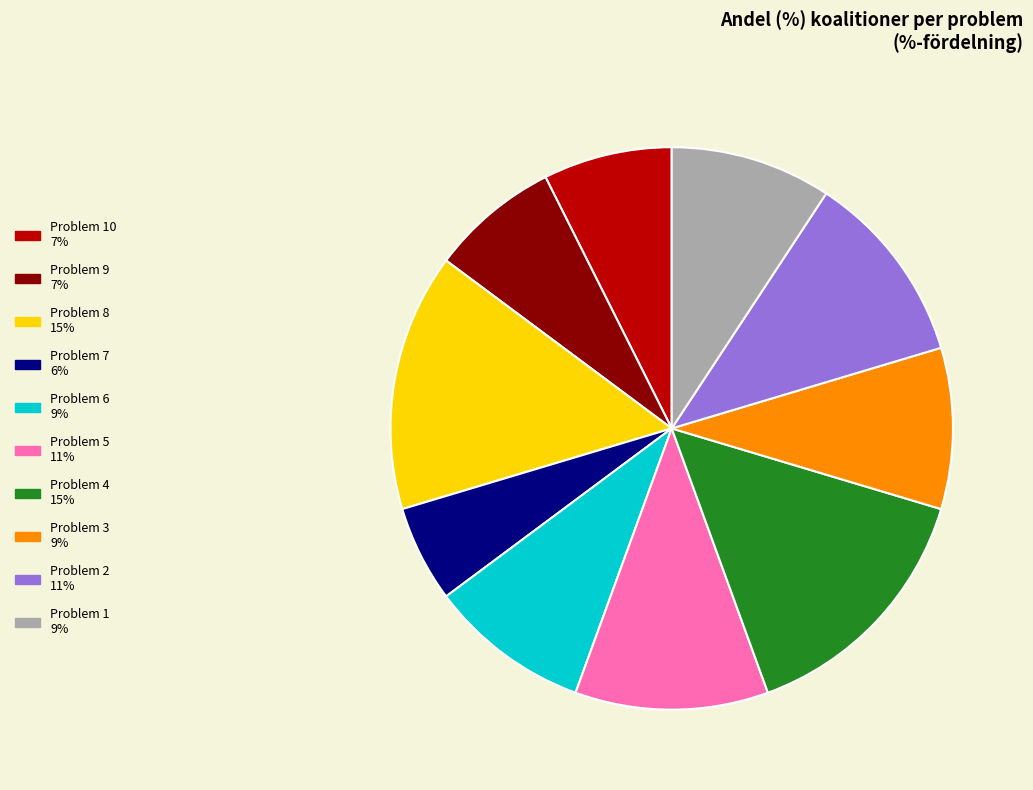

Is there any slice that represents more than half of the pie?

No